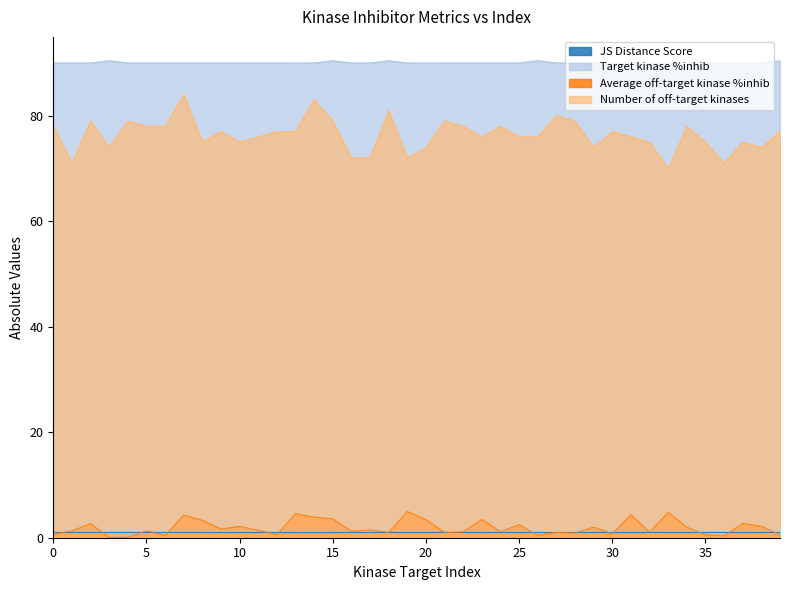

What is the sum of the Target kinase %inhib values at 25 and 20?

180.0